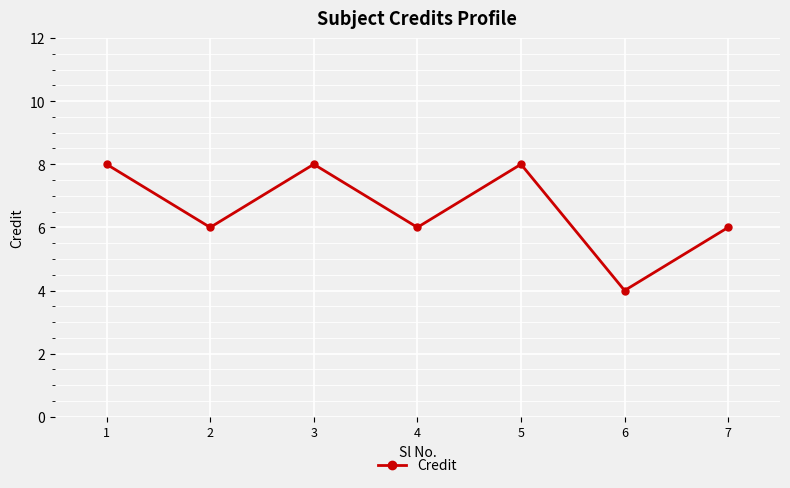

What is the smallest value displayed?

4